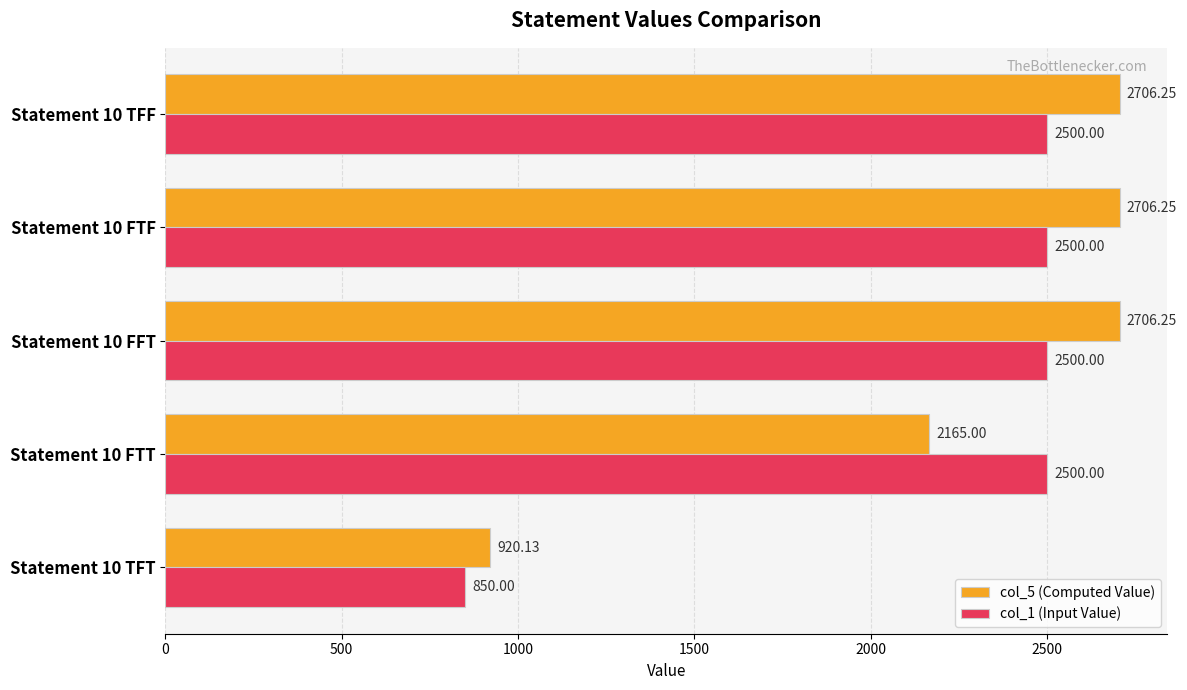

At how many categories does at least one series exceed 2043?

4